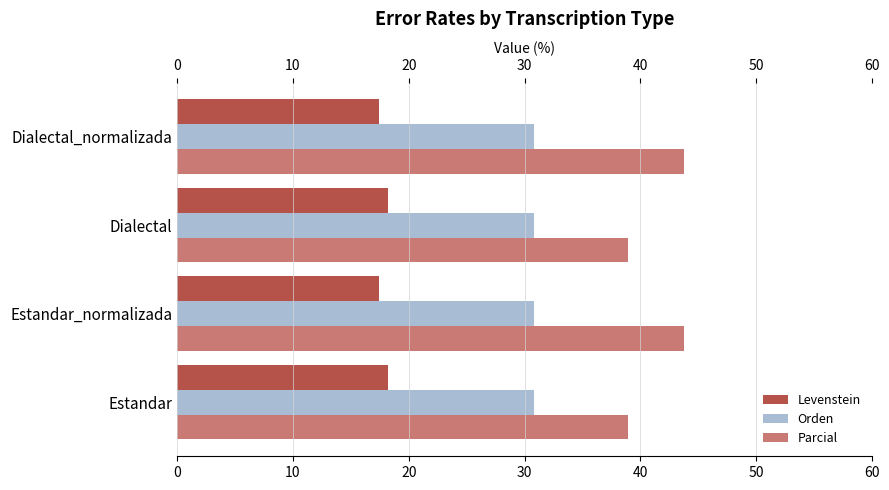

What is the sum of all Parcial values?

165.3